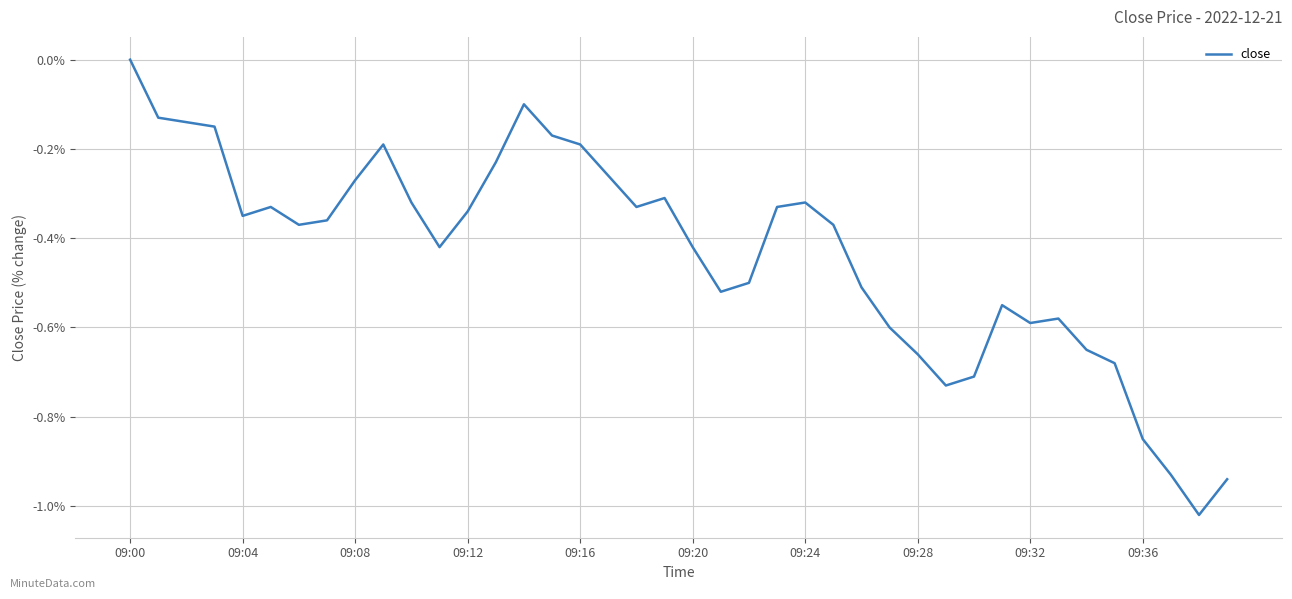

How many lines are shown in the chart?

1